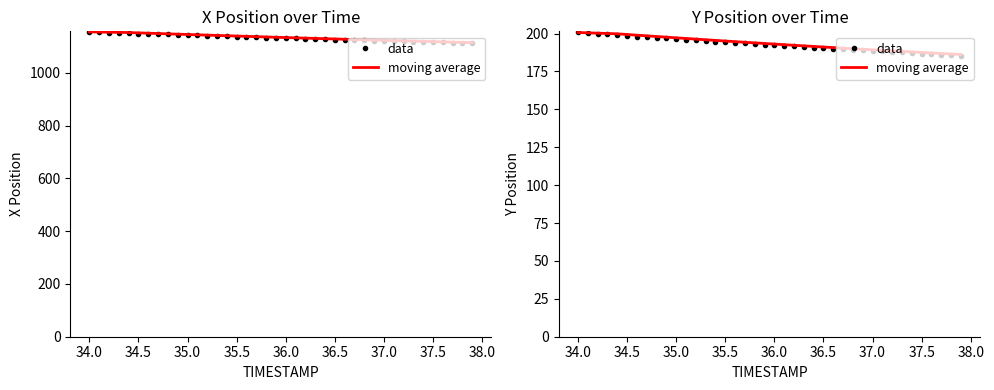

What is the label of the 15th point from the right?

36.5